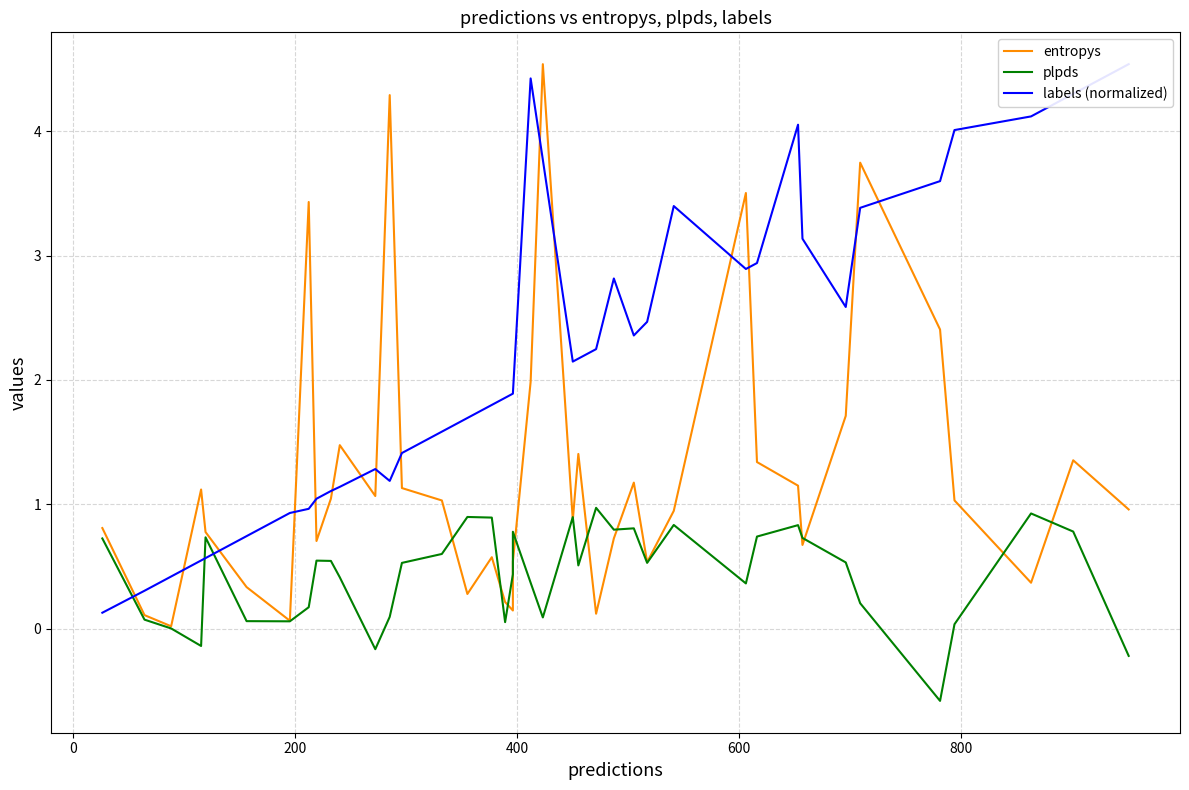

What is the difference between the maximum and minimum values in the labels (normalized) series?

4.4